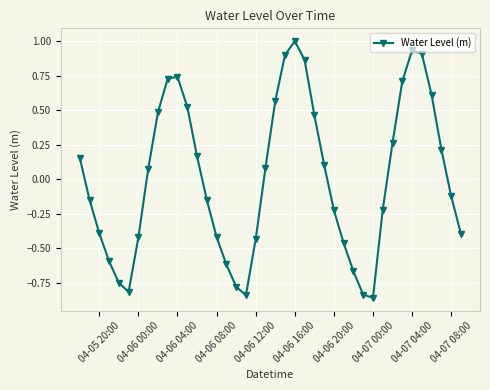

What is the greatest value displayed?

1.0